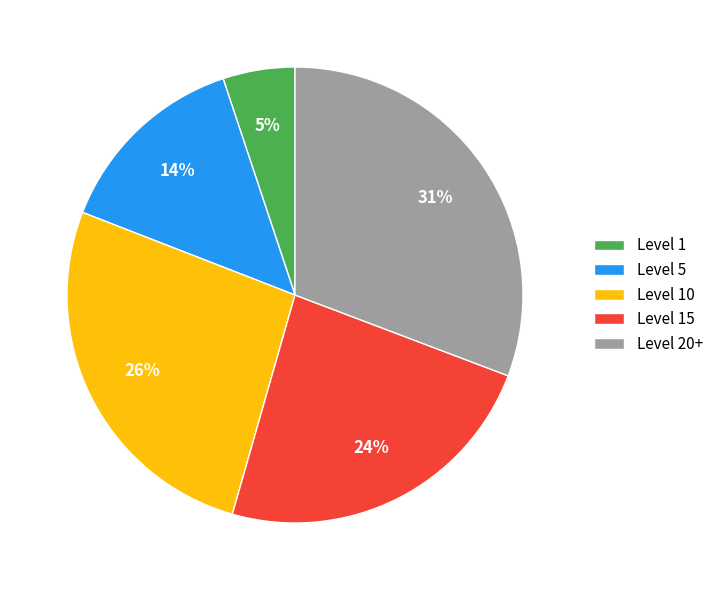

Is it true that Level 1 is 5% of the pie?

True